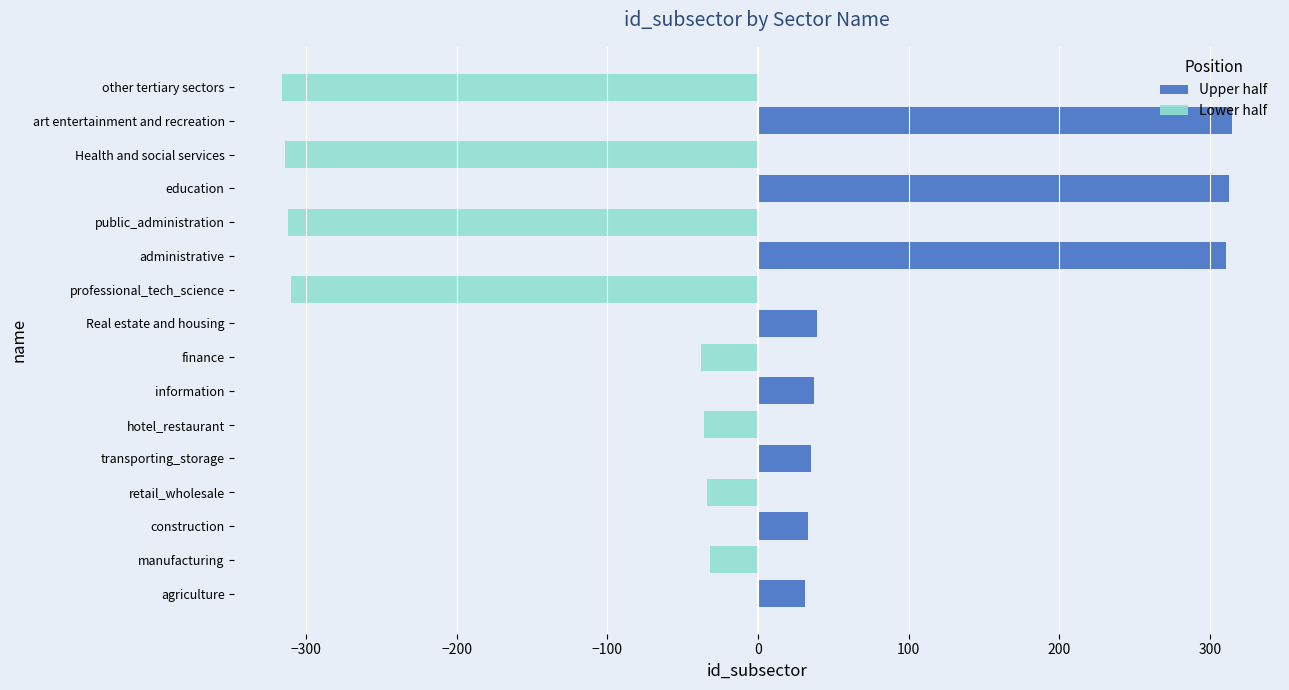

Are the bars grouped side by side (vs. stacked)?

Yes